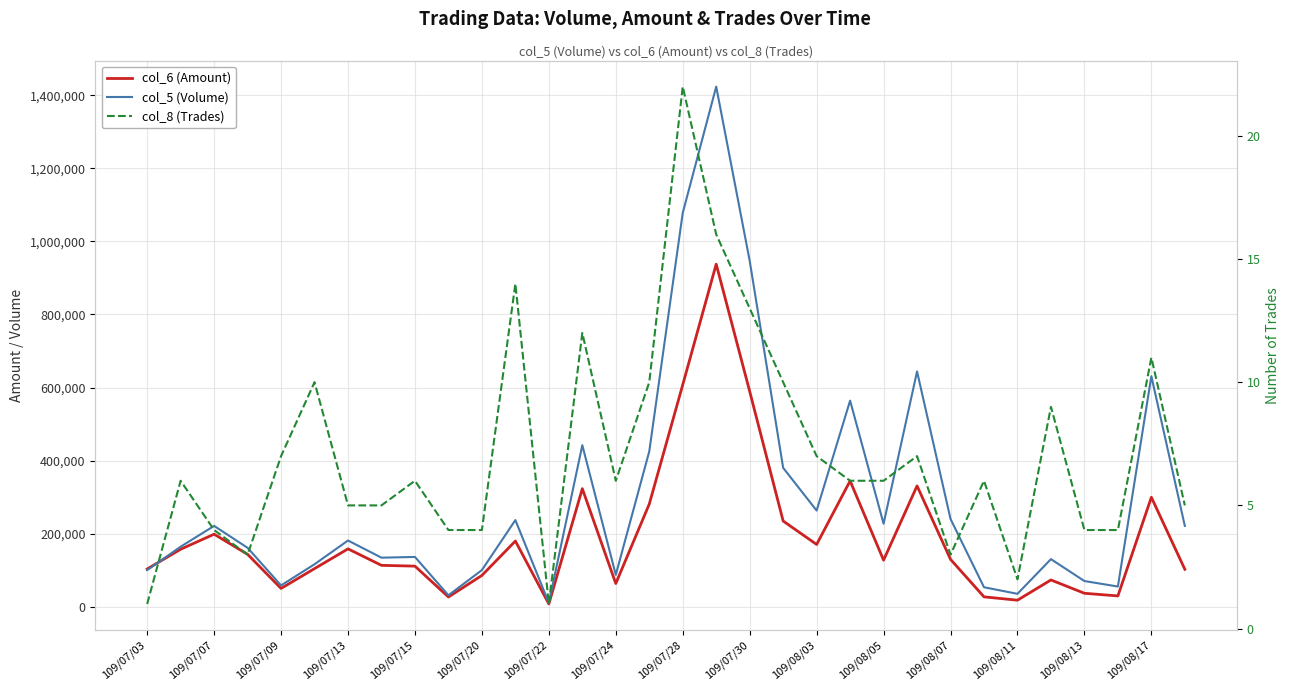

What is the maximum value for col_5 (Volume)?

1424000